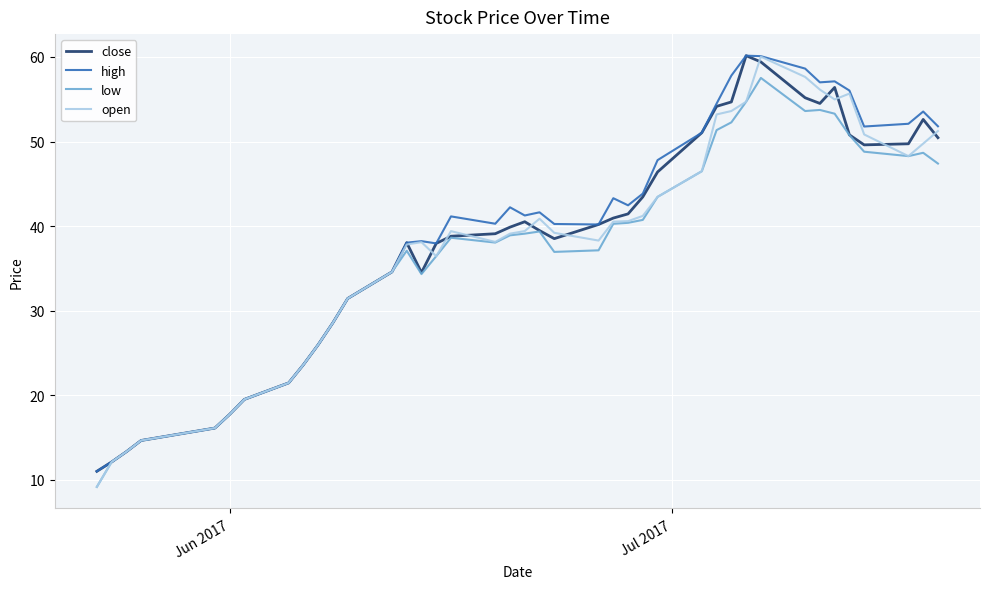

What is the maximum value for high?

60.1